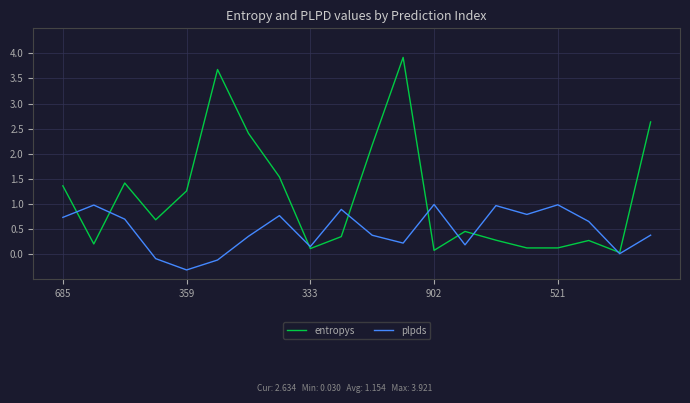

Rank the series by their maximum value, from lowest to highest.

plpds, entropys